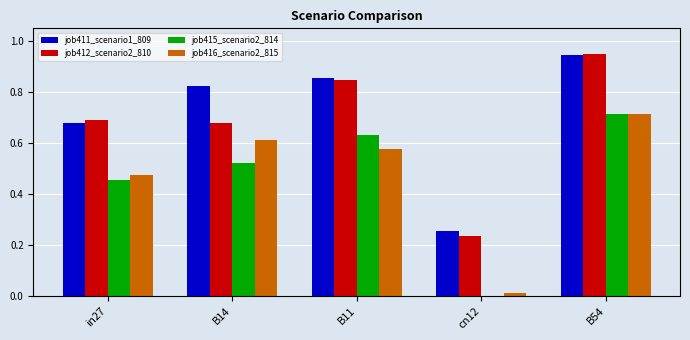

Which series changed the most between in27 and B11?

job411_scenario1_809